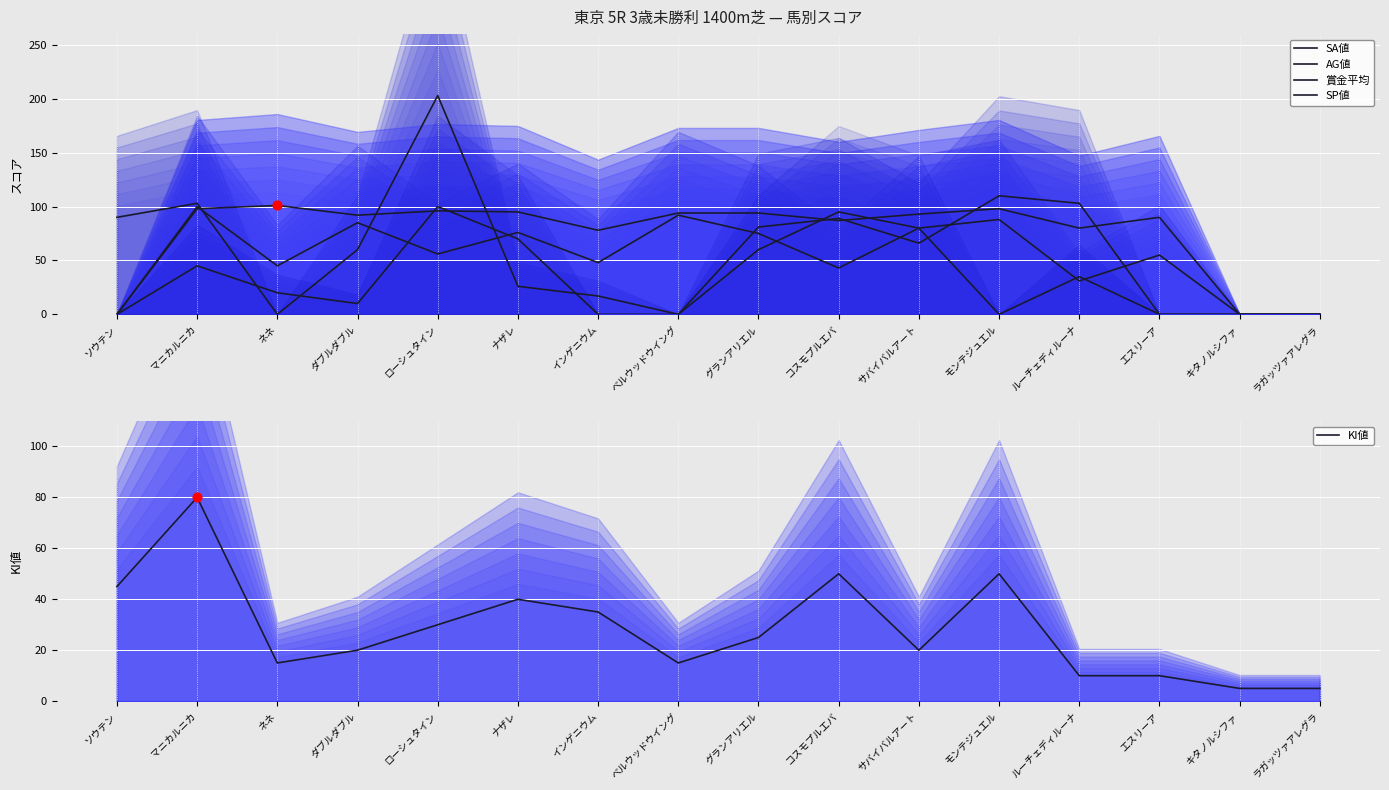

Which series contains the highest Y value?

賞金平均